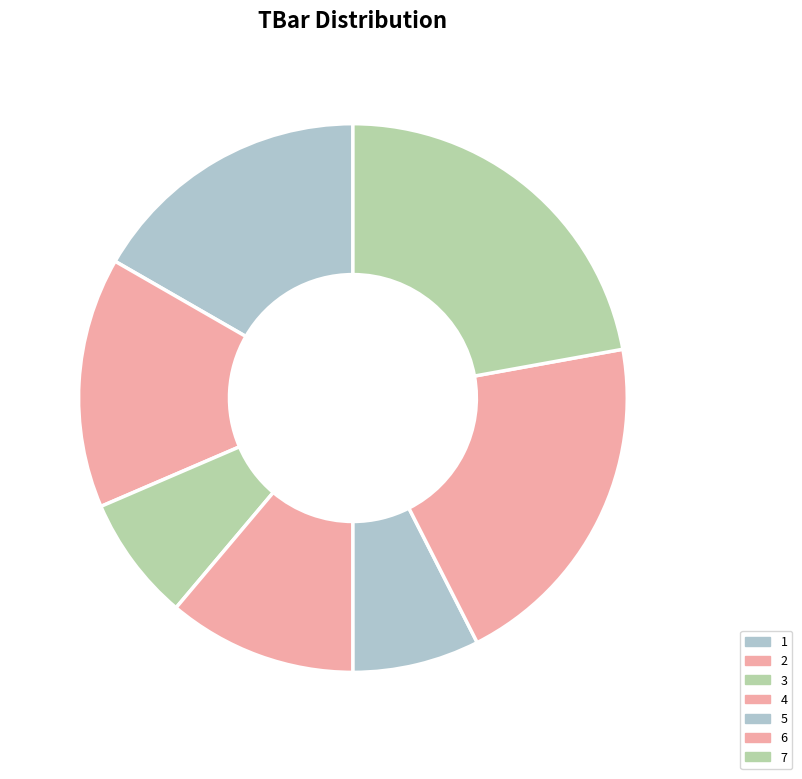

Approximately how many times larger is the value at 3 compared to 7?

0.3